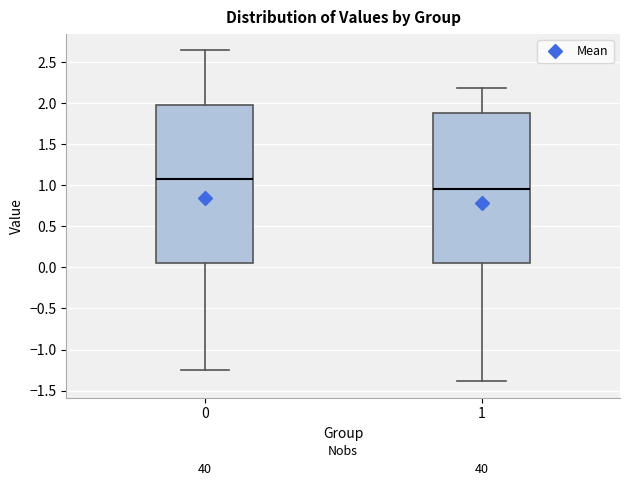

Which box has the lowest median line?

1